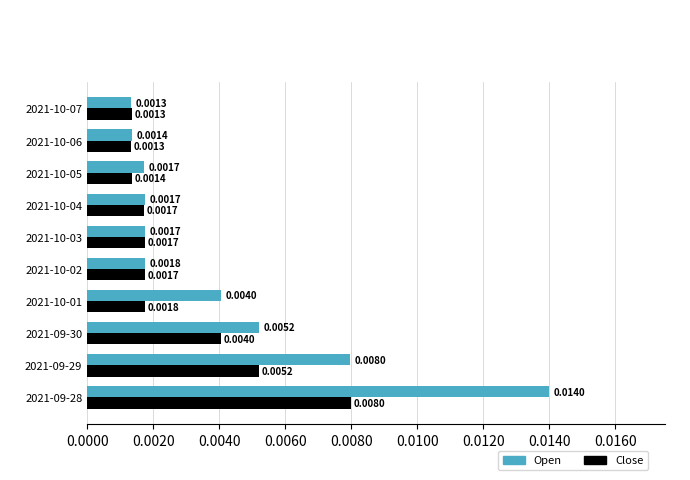

How many categories are shown in the chart?

10